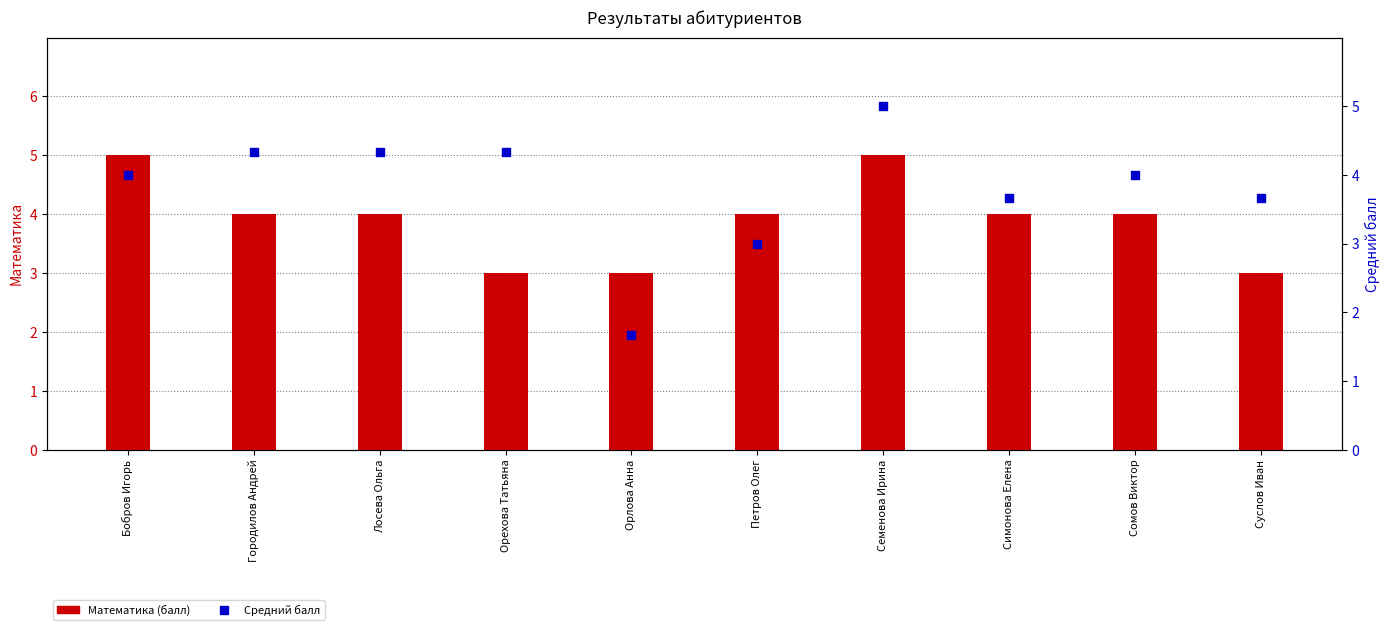

Is the value of Средний балл at Симонова Елена greater than the value of Математика at Городилов Андрей?

No